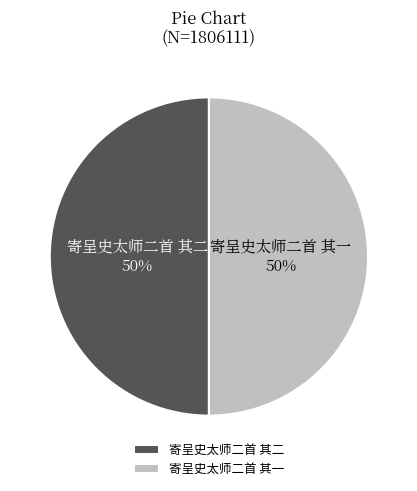

To the nearest percent, what percentage of the pie is 寄呈史太师二首 其二?

50%